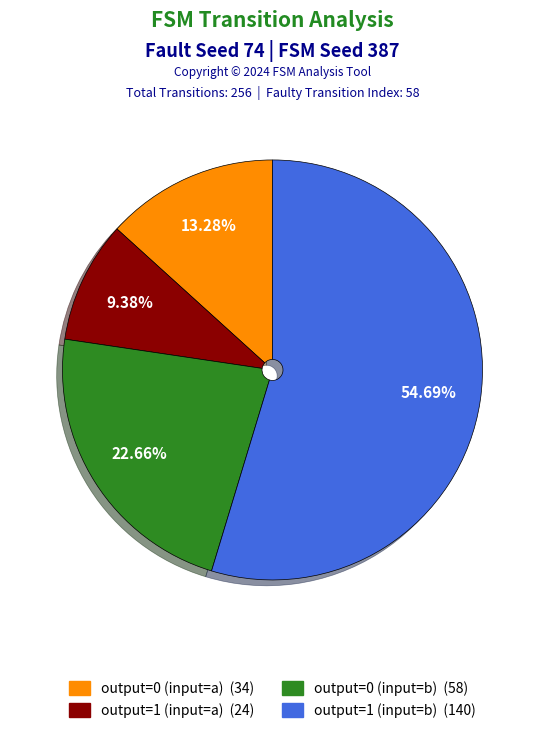

Is it true that output=0 (input=a) is 13% of the pie?

True